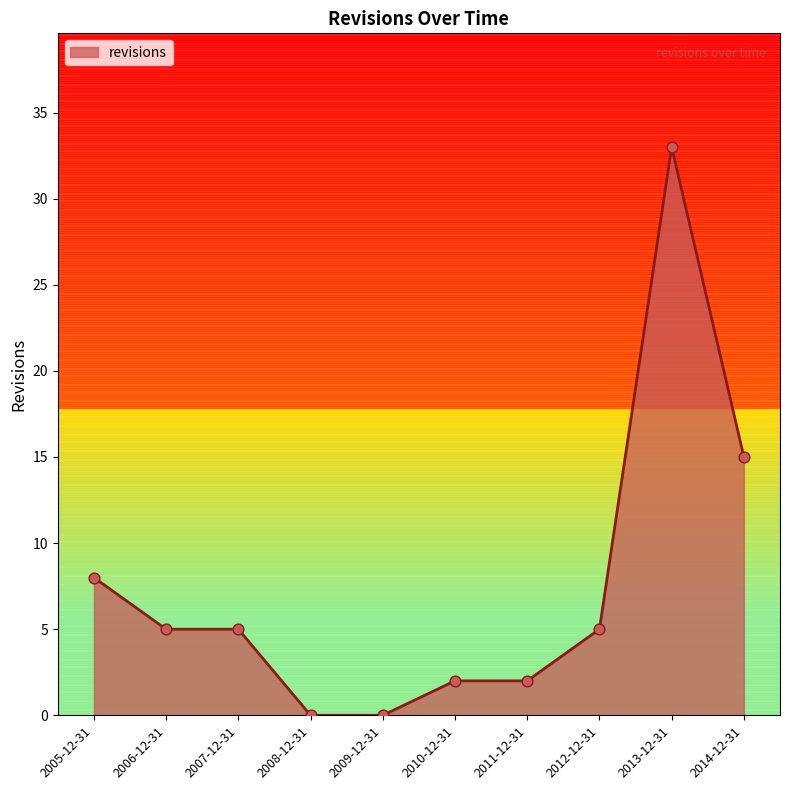

Approximately how many times larger is the value at 2014-12-31 compared to 2006-12-31?

3.0